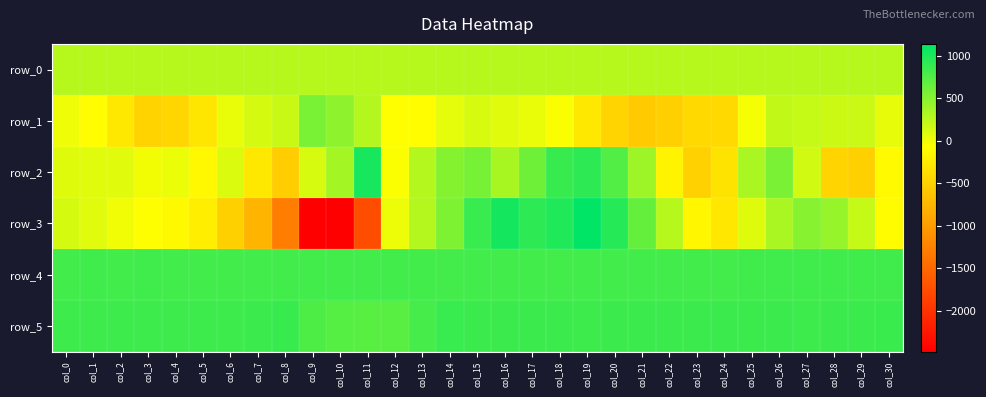

The value of row_2 at col_6 is 102.0. True or false?

True